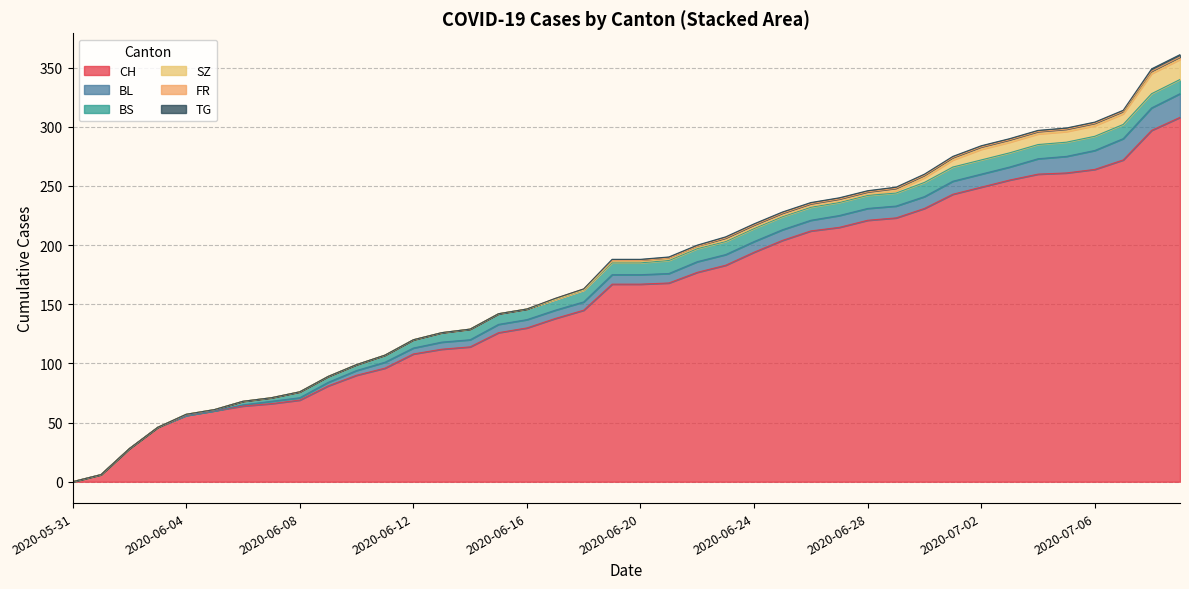

Reading left to right, extract all data points from this chart.

CH: 0	6	28	46	56	60	64	66	69	81	90	96	108	112	114	126	130	138	145	167	167	168	177	183	194	204	212	215	221	223	231	243	249	255	260	261	264	272	297	308
BL: 0	0	0	0	0	0	1	2	2	3	4	5	5	6	6	7	7	7	7	8	8	8	9	9	9	9	9	10	10	10	10	11	11	11	13	14	16	18	19	20
BS: 0	0	0	0	1	1	3	3	5	5	5	6	7	8	9	9	9	9	10	10	10	11	11	11	11	11	11	11	11	11	12	12	12	12	12	12	12	12	12	12
SZ: 0	0	0	0	0	0	0	0	0	0	0	0	0	0	0	0	0	0	0	1	1	1	1	1	1	1	1	1	1	2	4	6	9	9	9	9	9	9	17	17
FR: 0	0	0	0	0	0	0	0	0	0	0	0	0	0	0	0	0	1	1	1	1	1	1	2	2	2	2	2	2	2	2	2	2	2	2	2	2	2	2	2
TG: 0	0	0	0	0	0	0	0	0	0	0	0	0	0	0	0	0	0	0	1	1	1	1	1	1	1	1	1	1	1	1	1	1	1	1	1	1	1	2	2